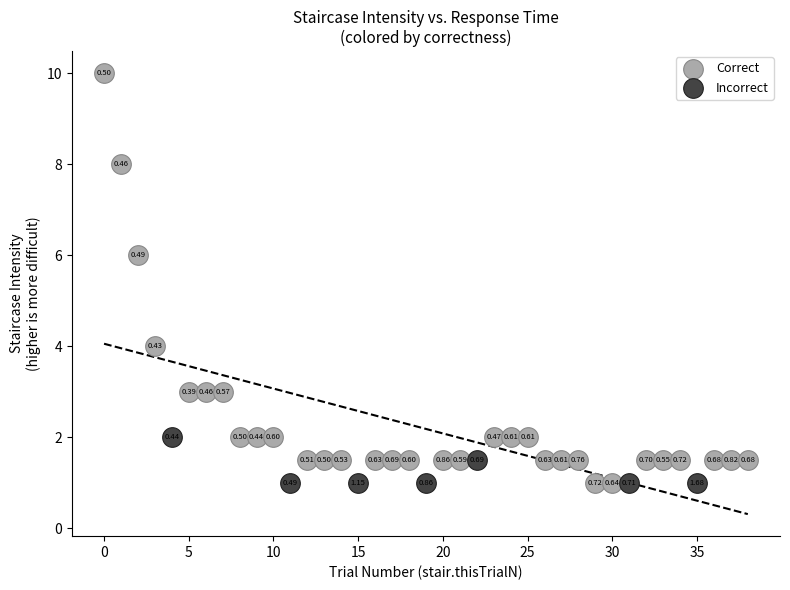

Which series has the widest spread of Y values?

Correct